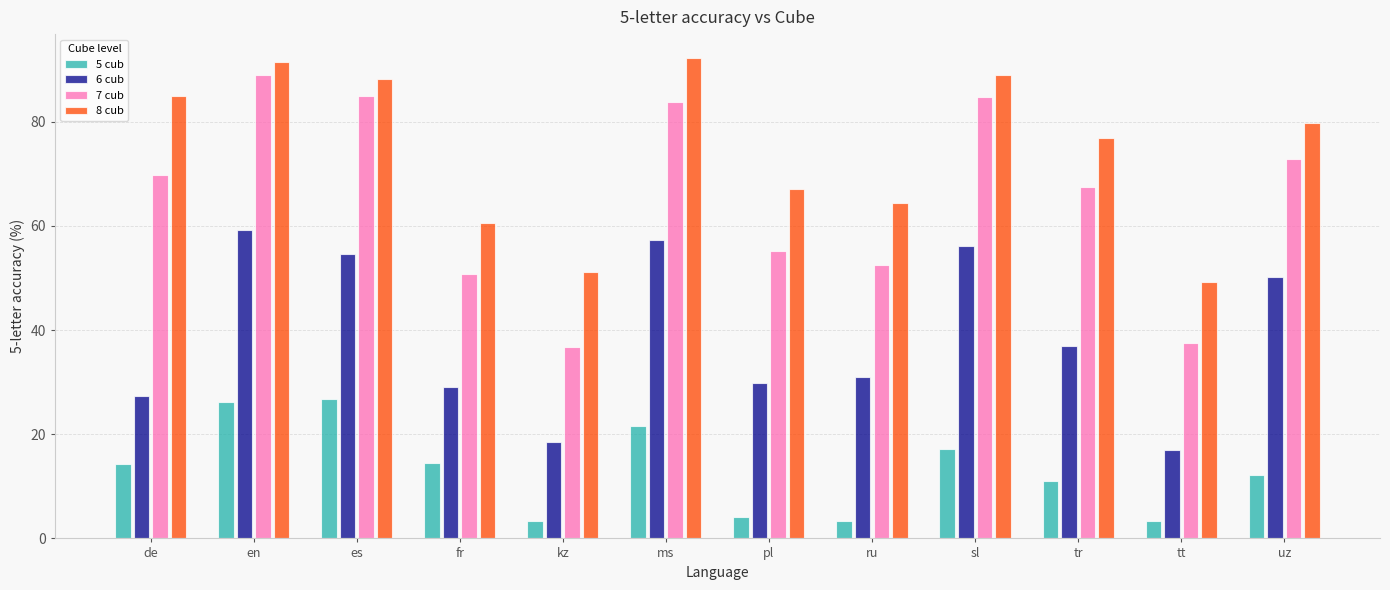

What is the minimum value shown in the chart?

3.3